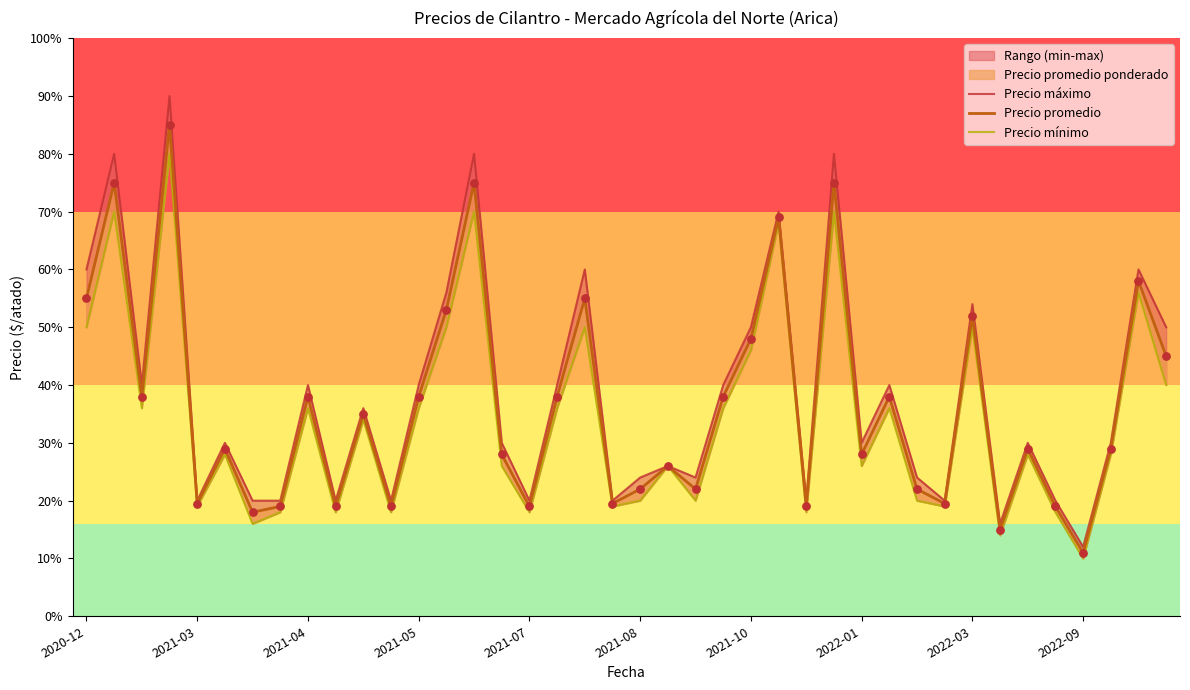

Which series contains the lowest Y value?

Precio mínimo